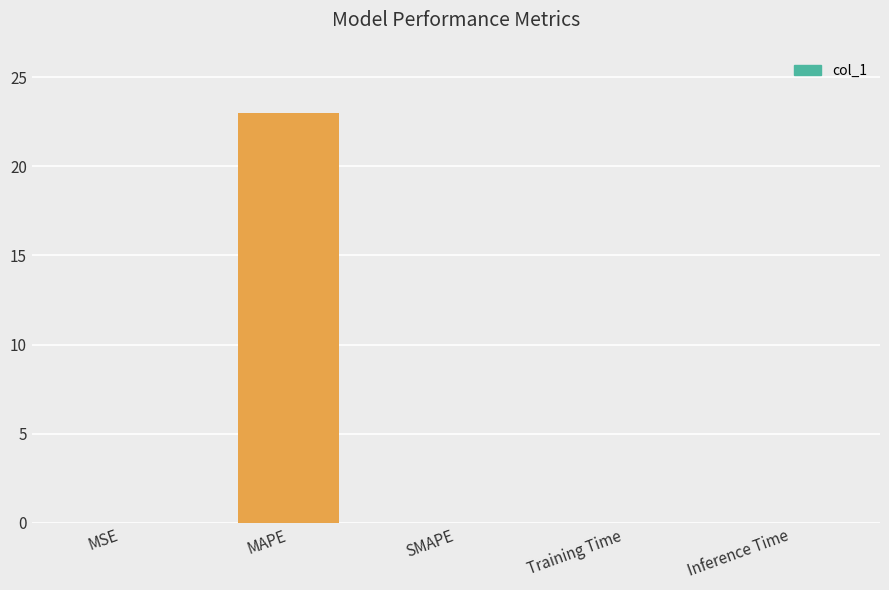

What is the maximum value shown in the chart?

23.0